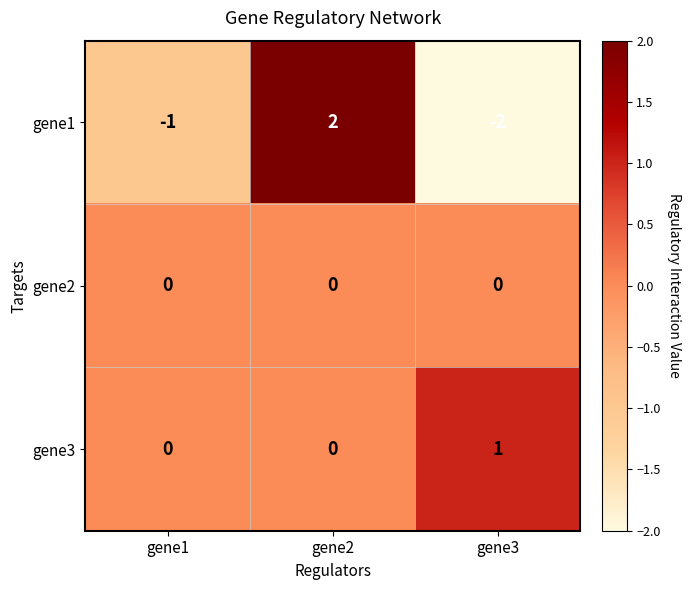

List the series in order of their peak value, lowest first.

gene2, gene3, gene1